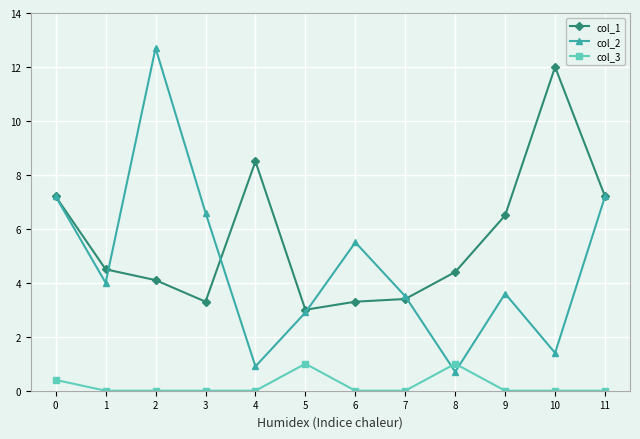

List the series in order of their peak value, highest first.

col_2, col_1, col_3